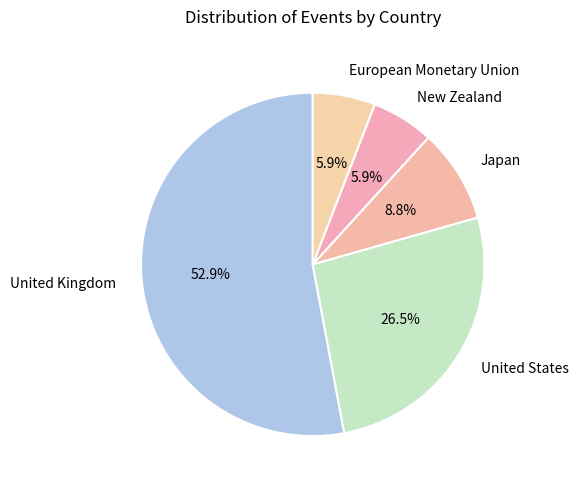

Is it true that New Zealand is 17% of the pie?

False